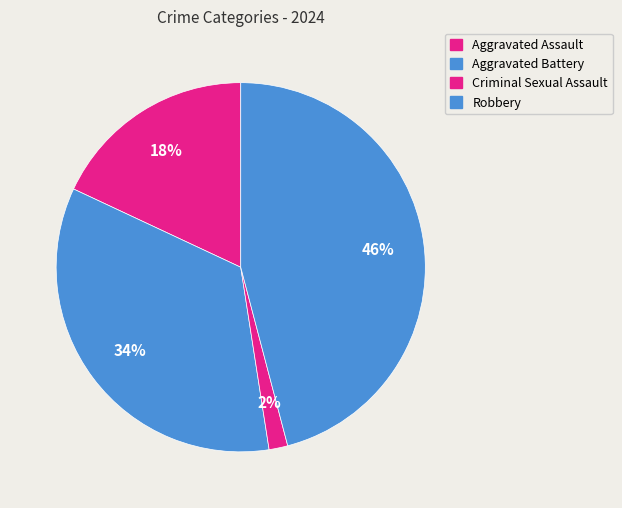

How much of the chart is everything except Aggravated Assault?

82.0%